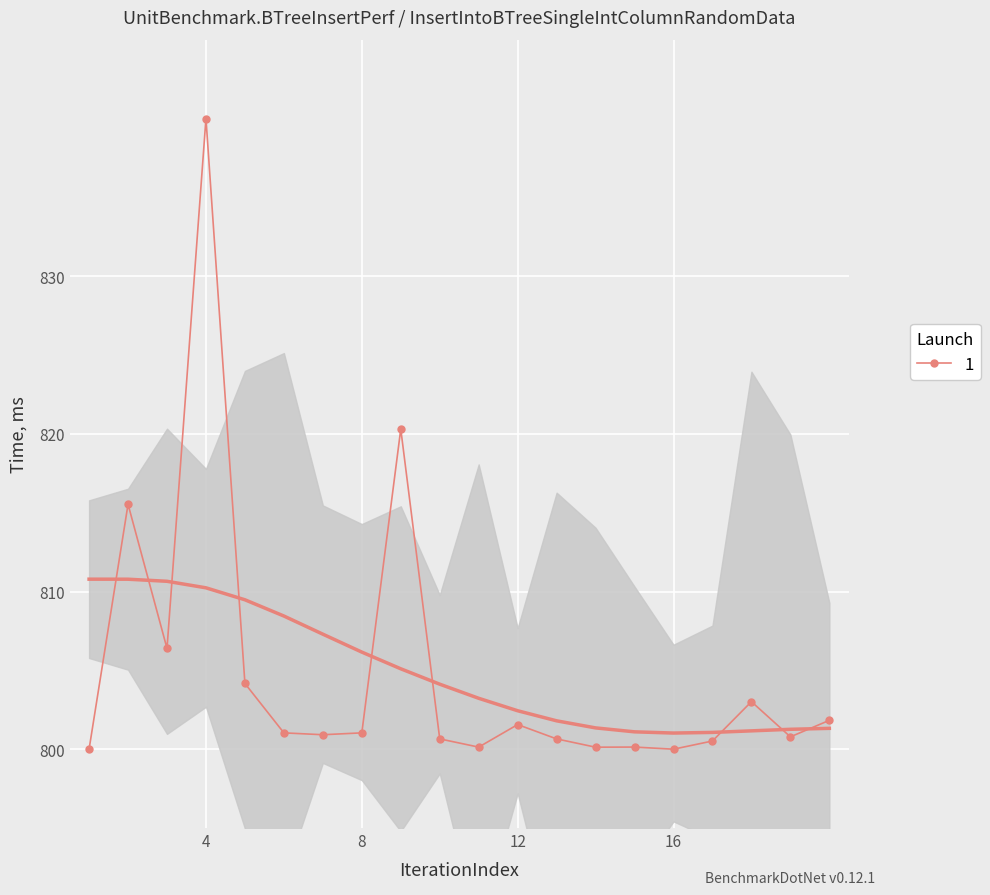

The value of 1 at 16 is 800.0. True or false?

True